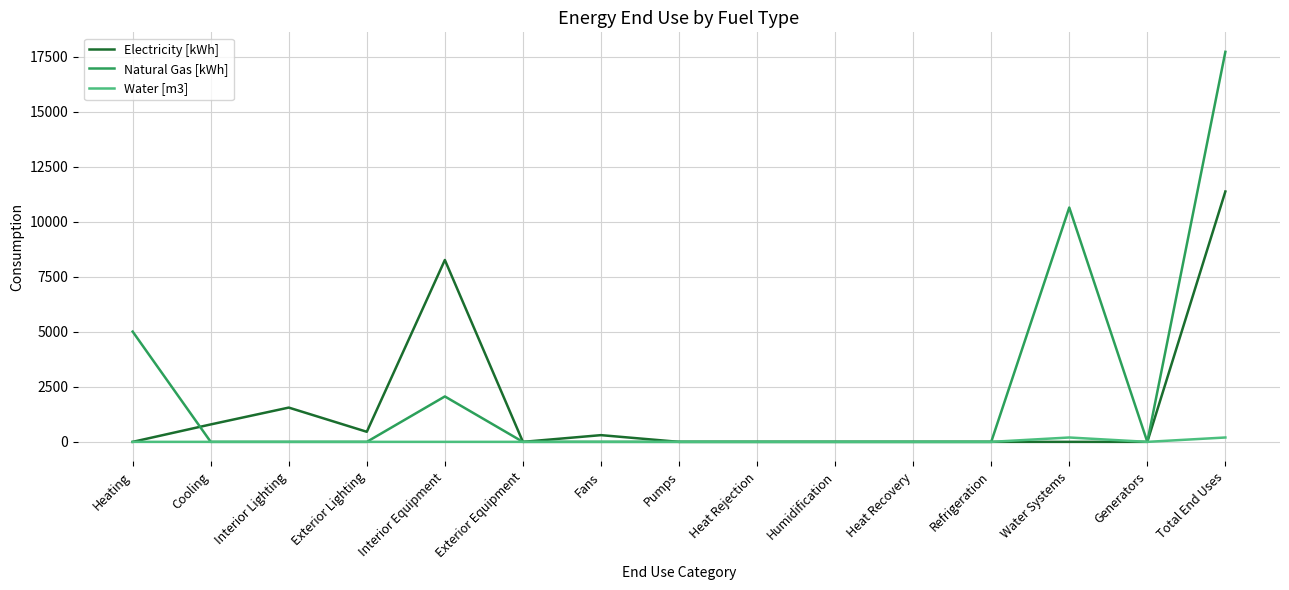

List the series in order of their peak value, highest first.

Natural Gas [kWh], Electricity [kWh], Water [m3]